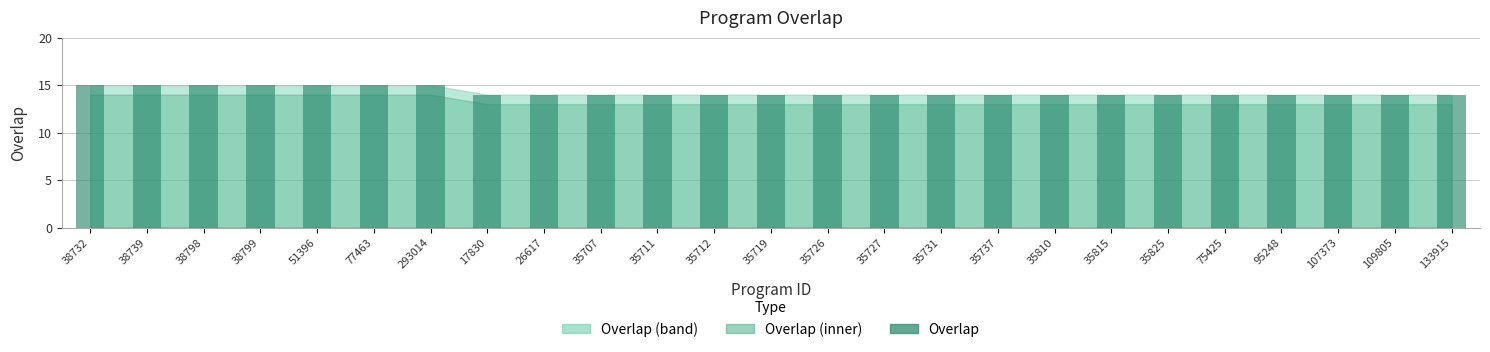

The value at 26617 is 14. True or false?

True